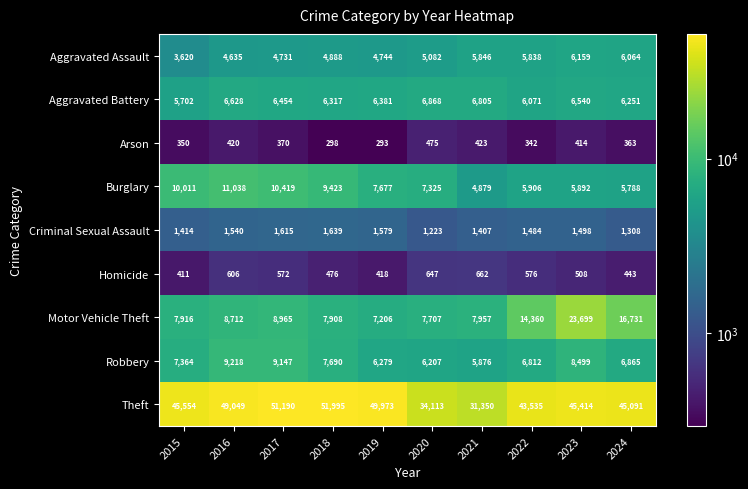

Where is Aggravated Battery nearest to the value 6285?

2018